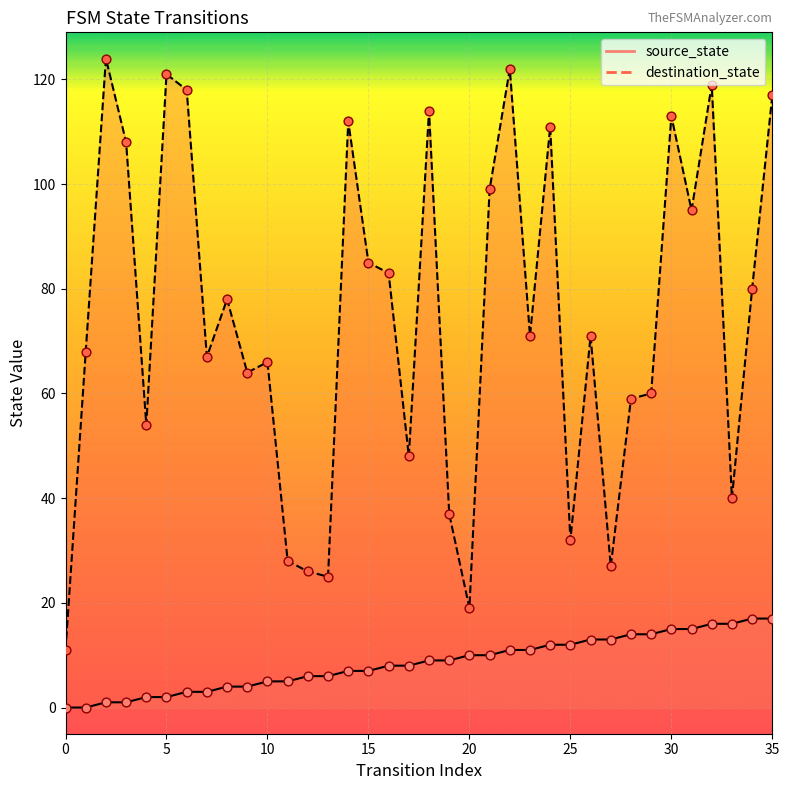

At how many categories does at least one series exceed 22?

34